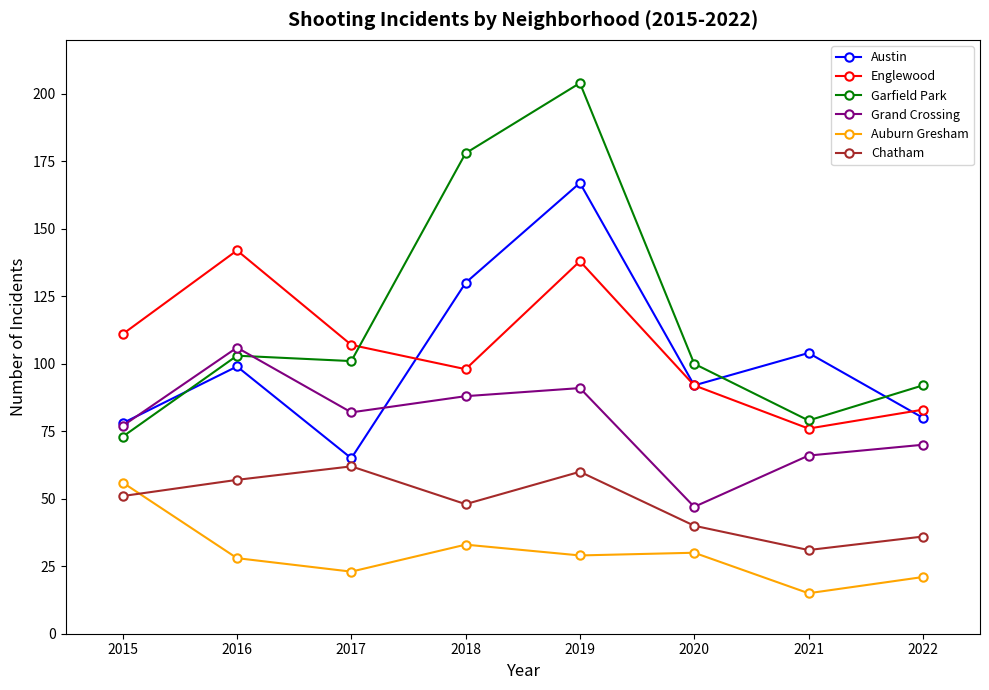

Where is the first local maximum for Garfield Park?

2016